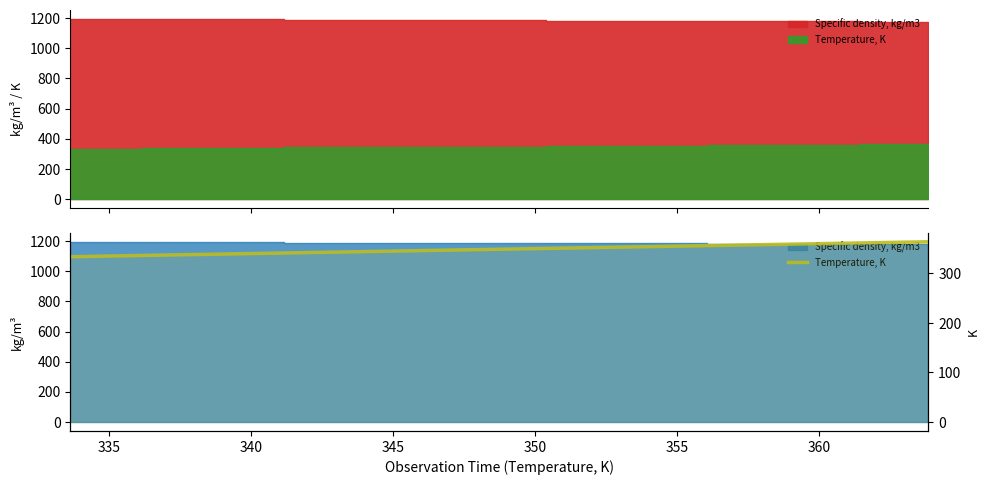

Is it true that the value at 360 is 244.7?

False